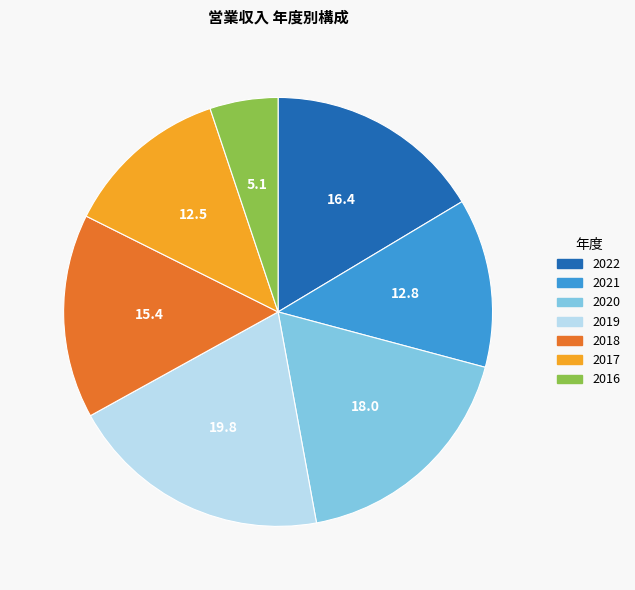

Which has a higher value, 2016 or 2022?

2022